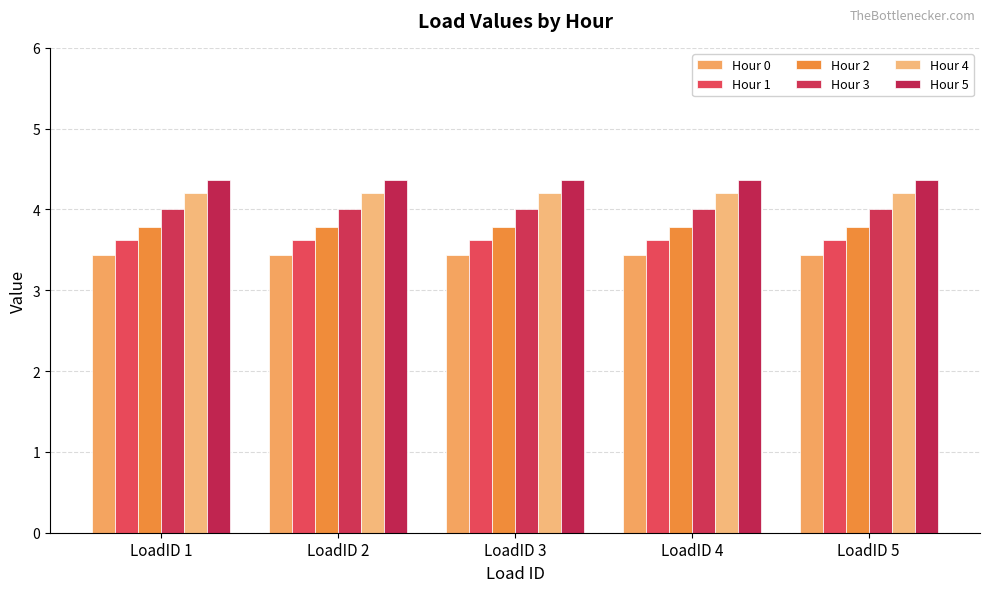

Rank the series by their maximum value, from lowest to highest.

Hour 0, Hour 1, Hour 2, Hour 3, Hour 4, Hour 5